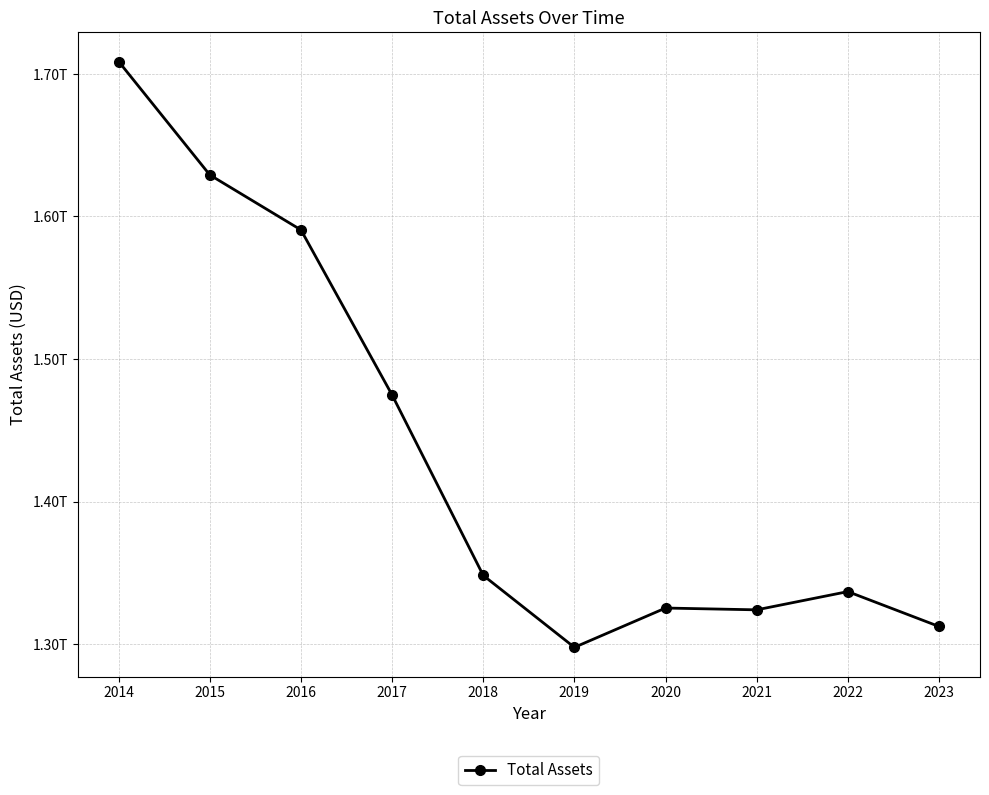

Is this an area chart (filled region under the line)?

No